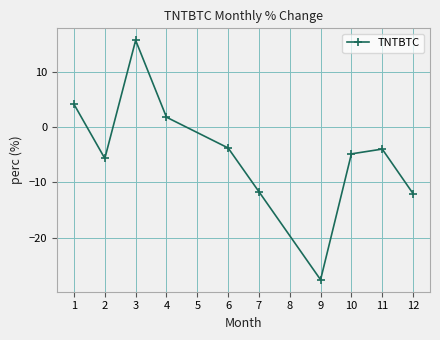

What is the difference between the maximum and minimum values?

43.2